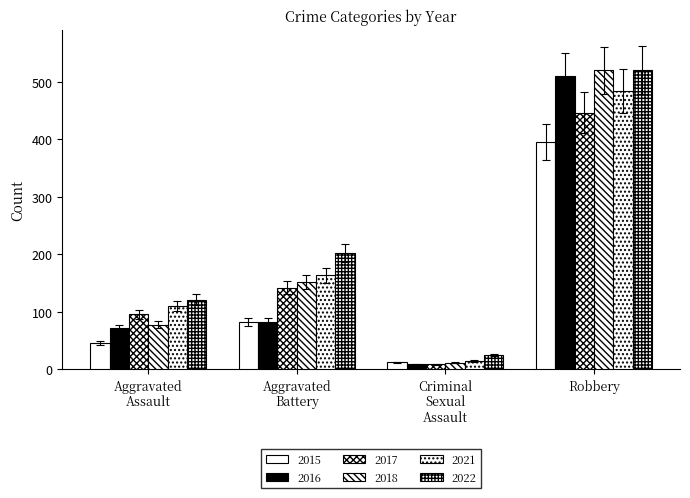

Which series has the largest range (max minus min)?

2016